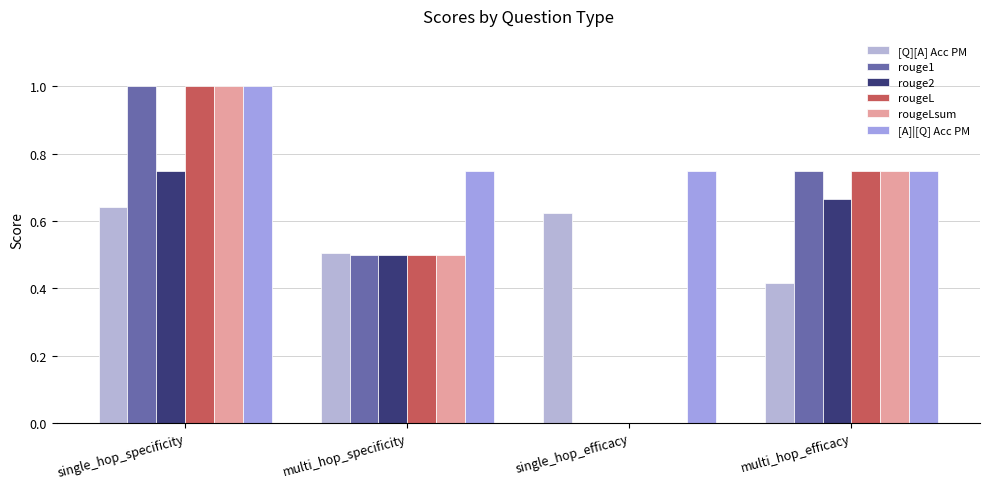

How many groups of bars are there?

4